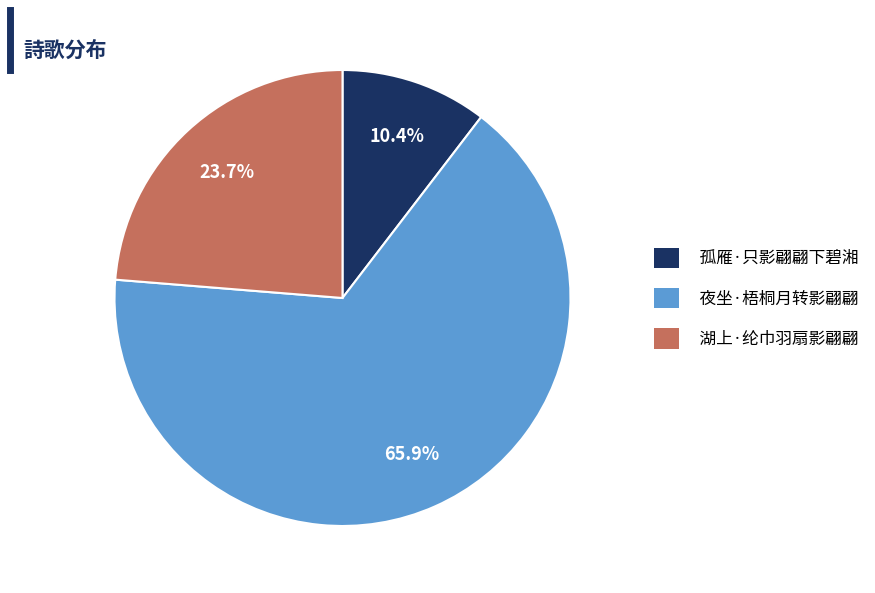

To the nearest percent, what is the difference between the 孤雁·只影翩翩下碧湘 and 湖上·纶巾羽扇影翩翩 slice percentages?

13%